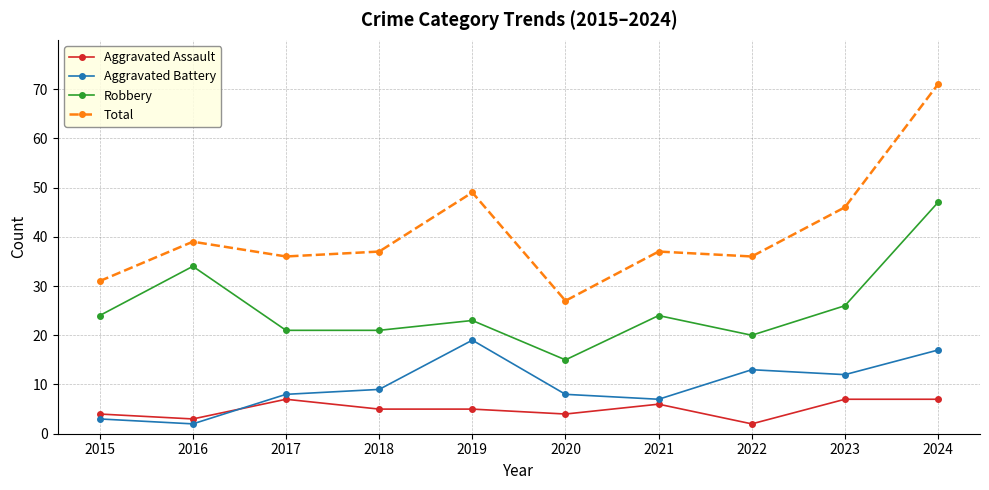

At how many categories does at least one series exceed 47?

2